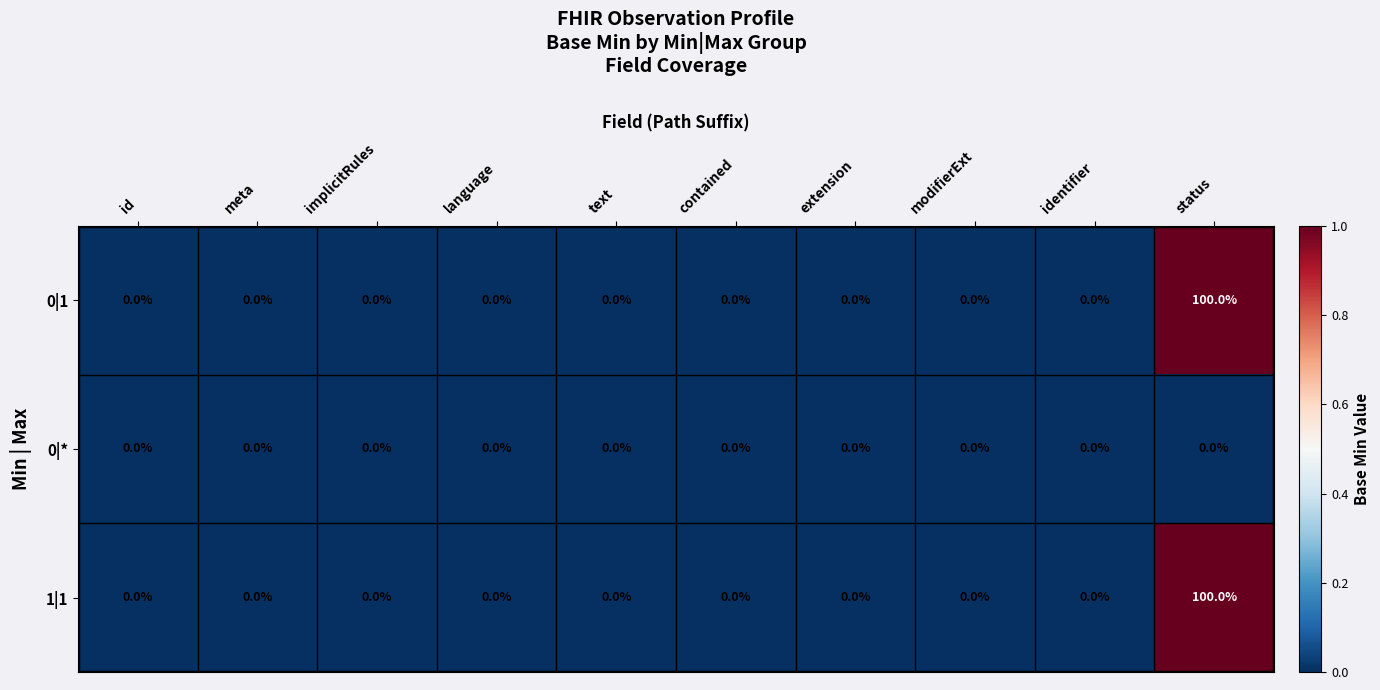

At which label does 0|1 reach its peak?

status